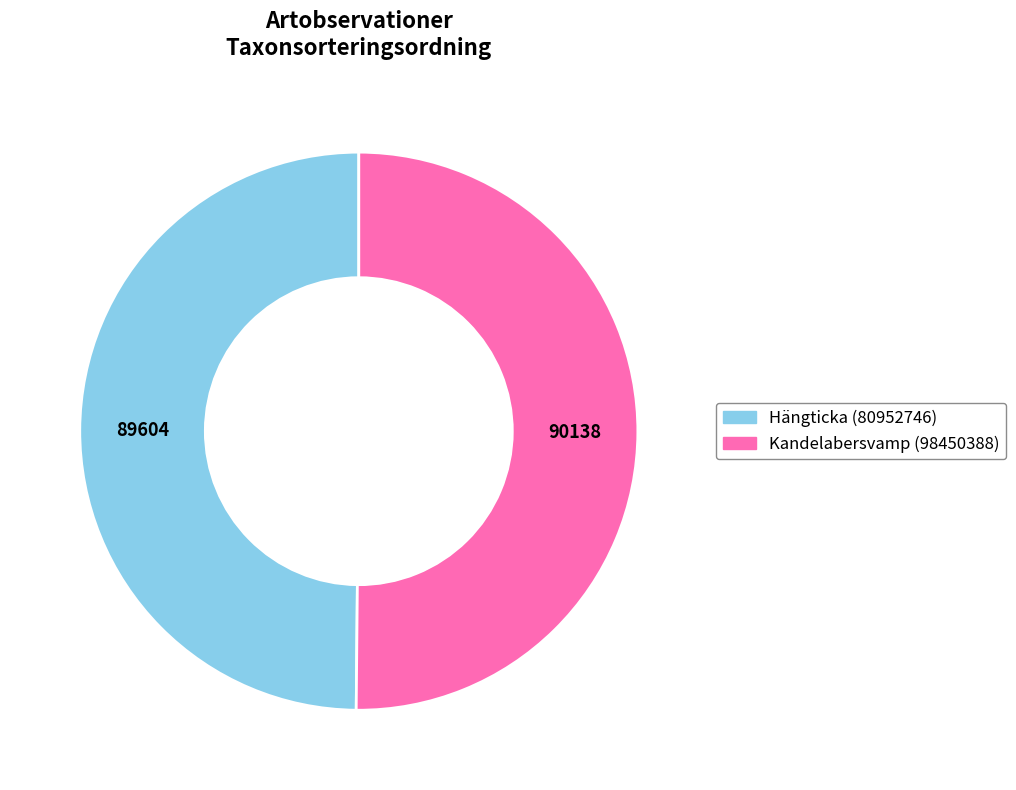

True or false: Hängticka (80952746) accounts for 50% of the total.

True